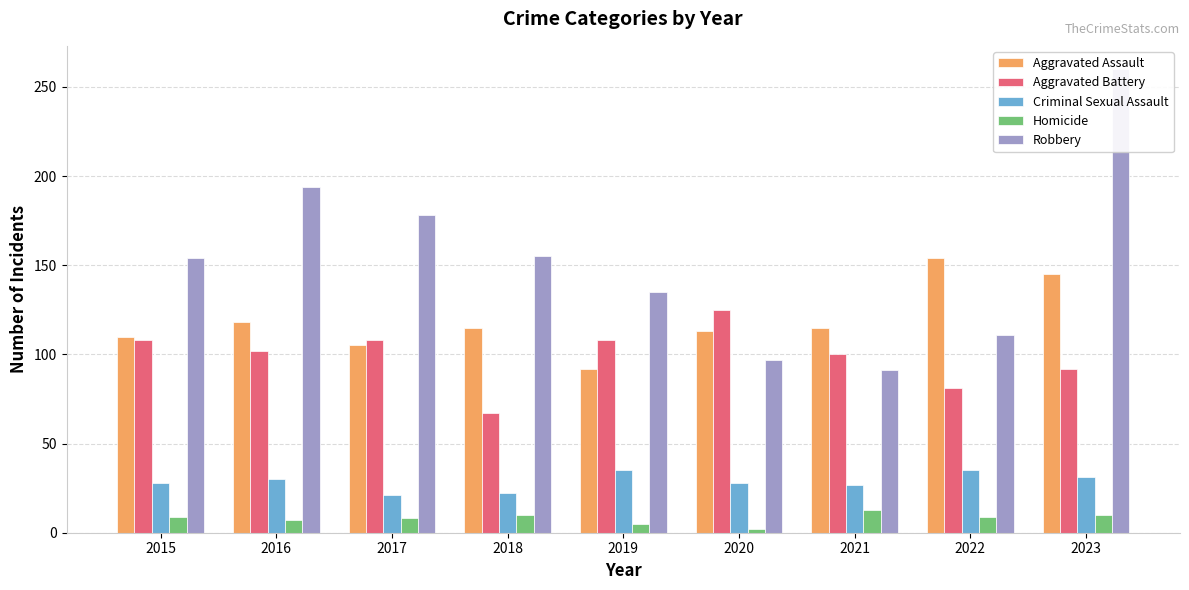

What is the value of the Aggravated Battery bar at the 5th from the left?

108